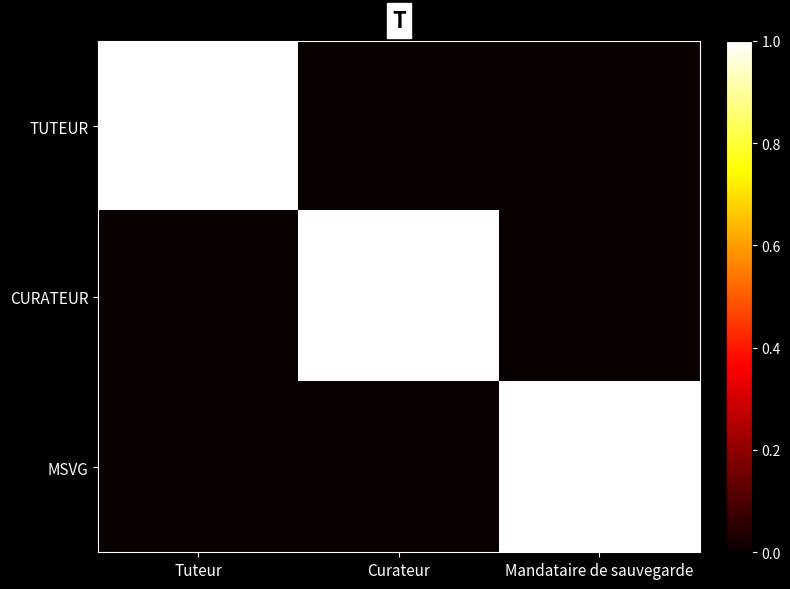

Reading left to right, what are all the values shown in this chart?

TUTEUR: Tuteur=1	Curateur=0	Mandataire de sauvegarde=0
CURATEUR: Tuteur=0	Curateur=1	Mandataire de sauvegarde=0
MSVG: Tuteur=0	Curateur=0	Mandataire de sauvegarde=1